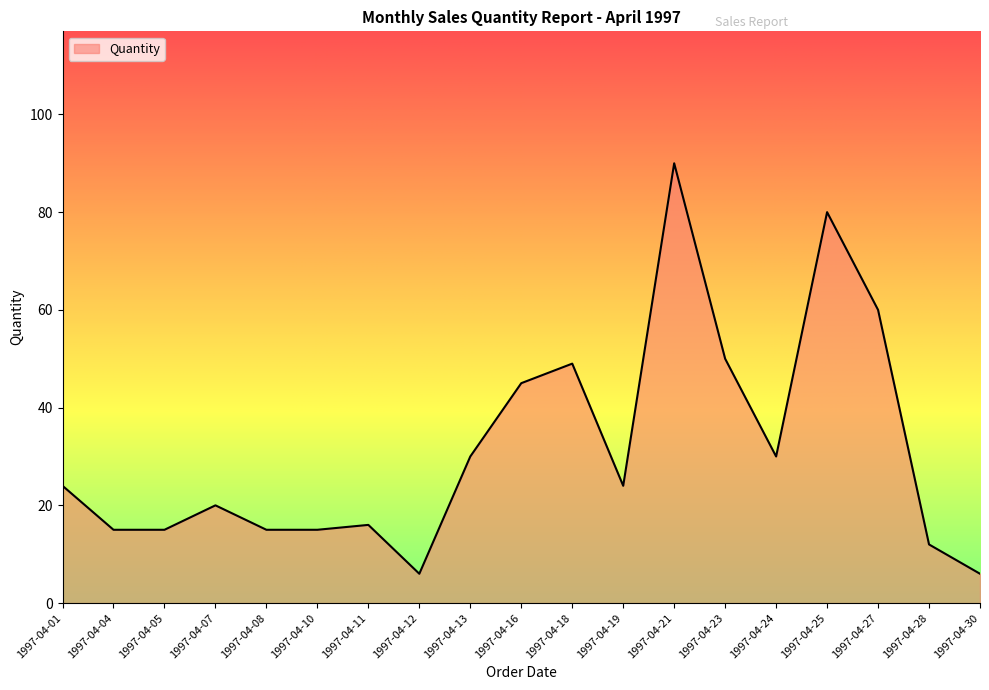

What is the sum of the values at 1997-04-11 and 1997-04-16?

61